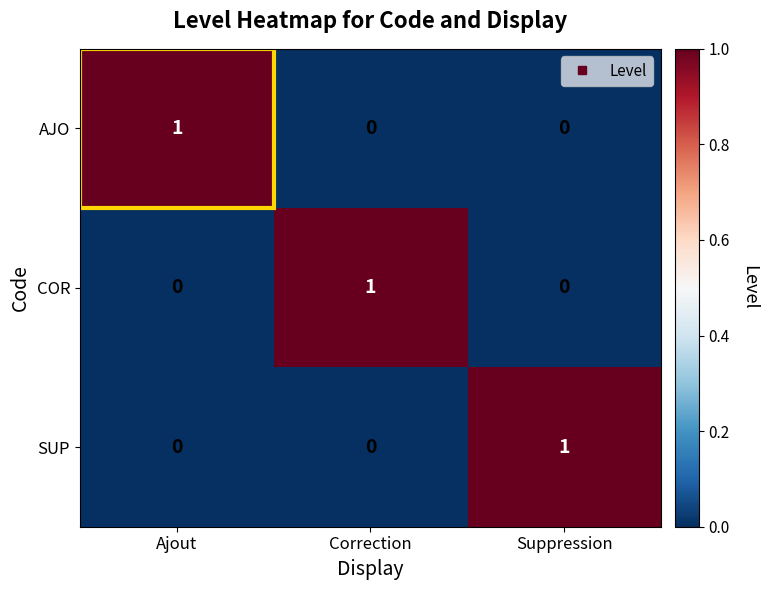

Count the SUP values in the range 0 to 1.

3